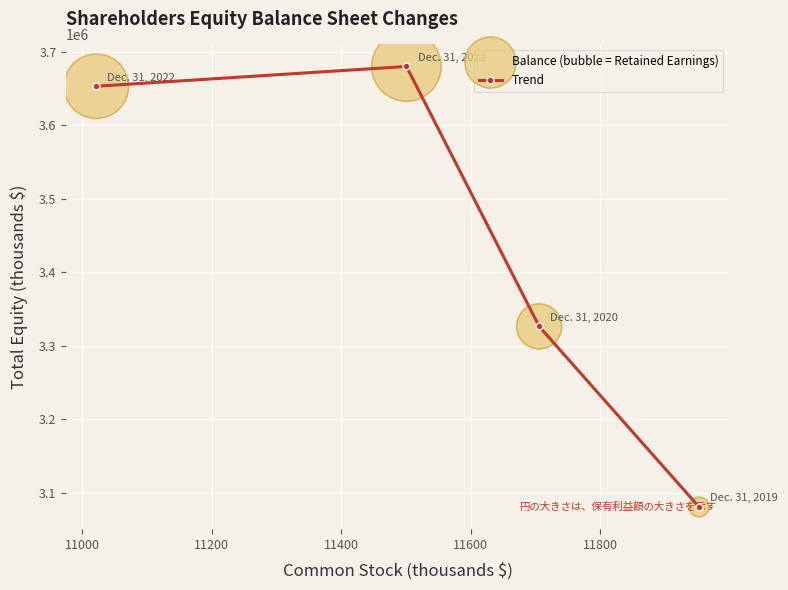

How many interior local peaks (higher than both neighbors) does the data have?

1